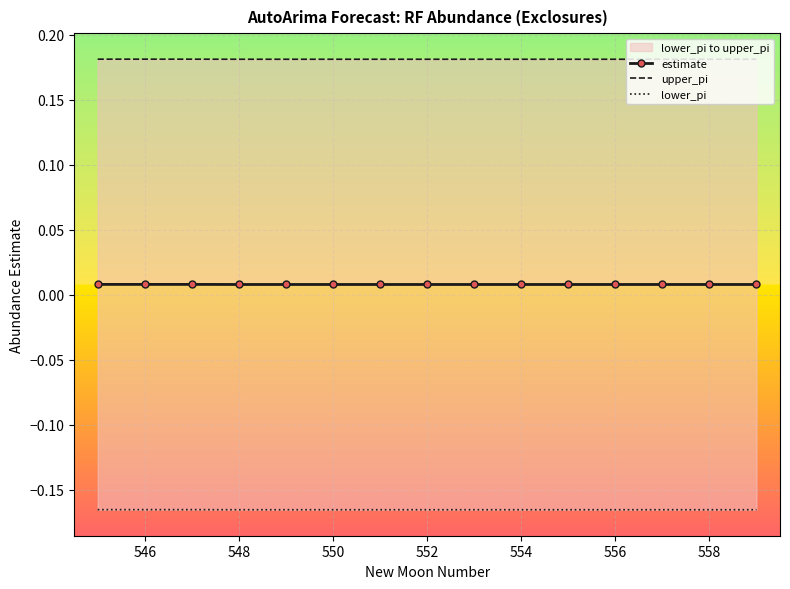

How many interior local peaks does the estimate series have?

1